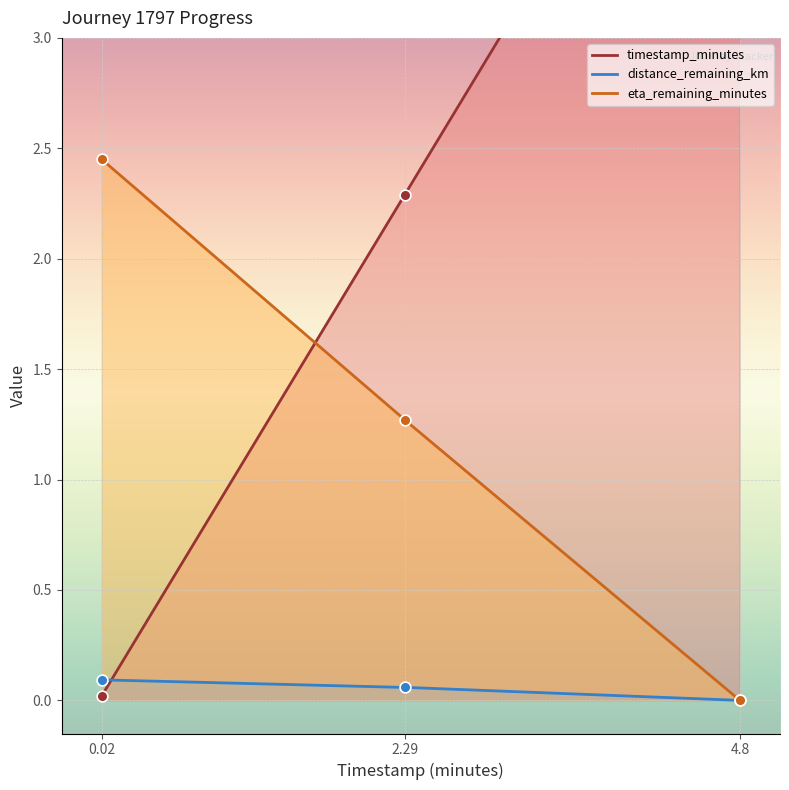

What are all the series names shown in the legend?

timestamp_minutes, distance_remaining_km, eta_remaining_minutes